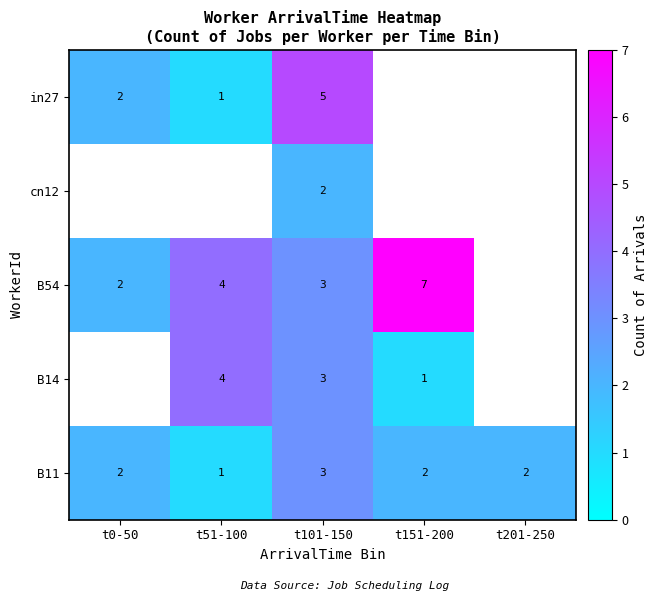

What is the sum of the in27 values at t101-150 and t51-100?

6